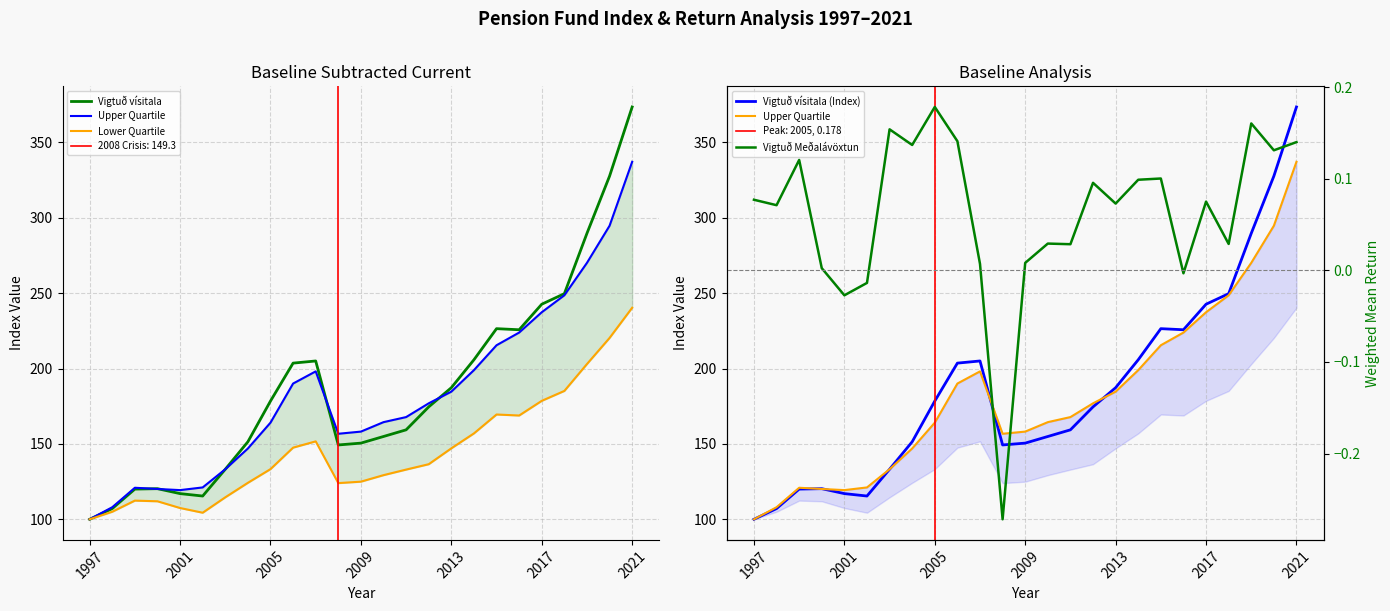

Which series has the widest spread of values?

Vigtuð vísitala